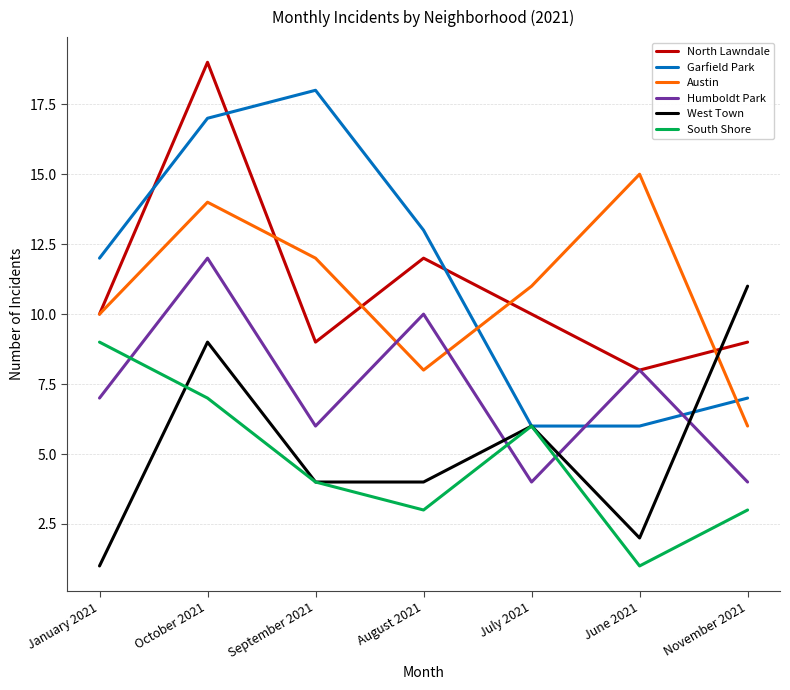

What is the difference between the highest and lowest values at November 2021?

8